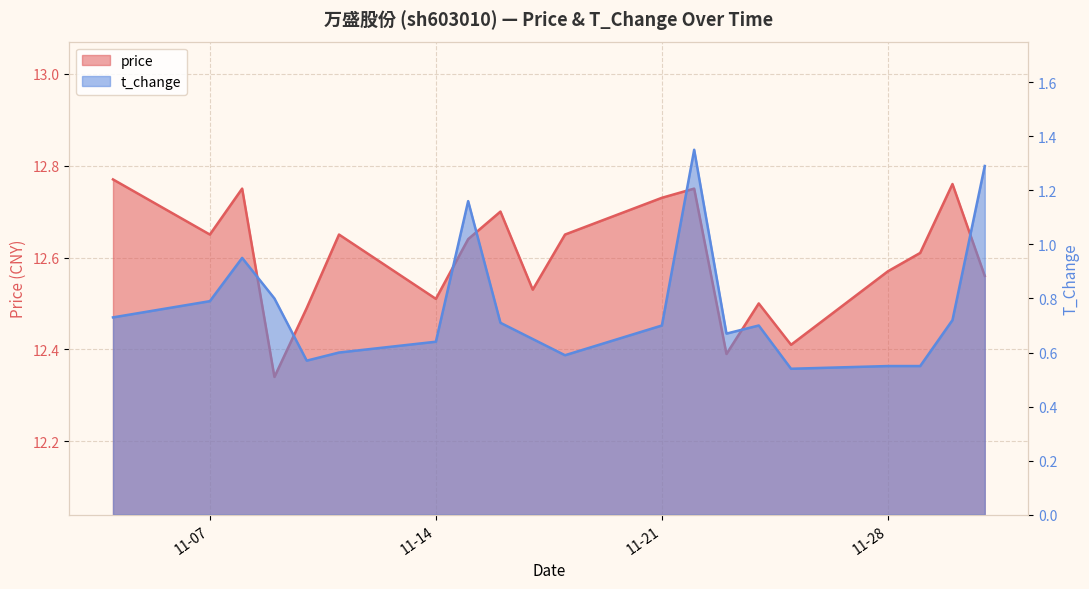

What are all the series names shown in the legend?

price, t_change